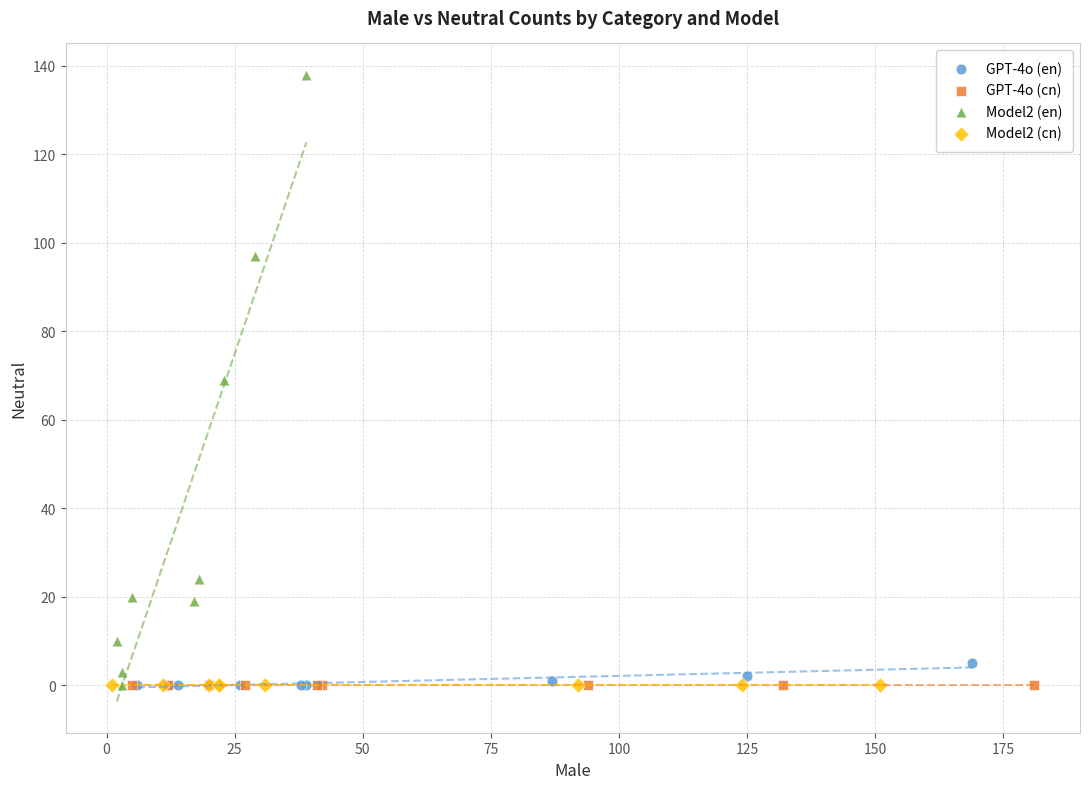

Which series reaches the maximum Y coordinate?

Model2 (en)